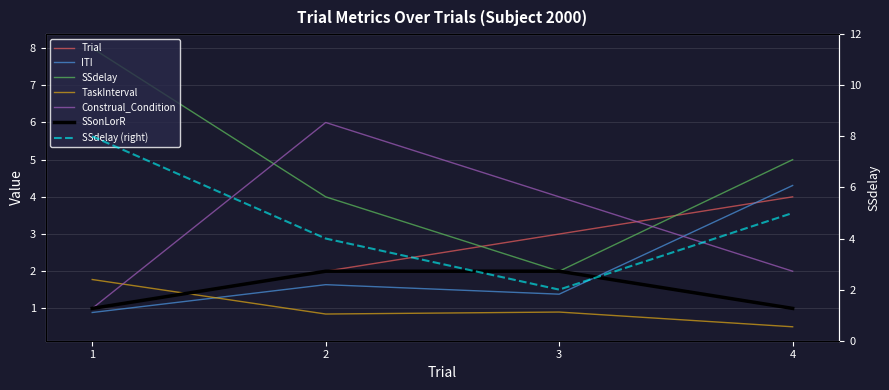

Is this an area chart (filled region under the line)?

No